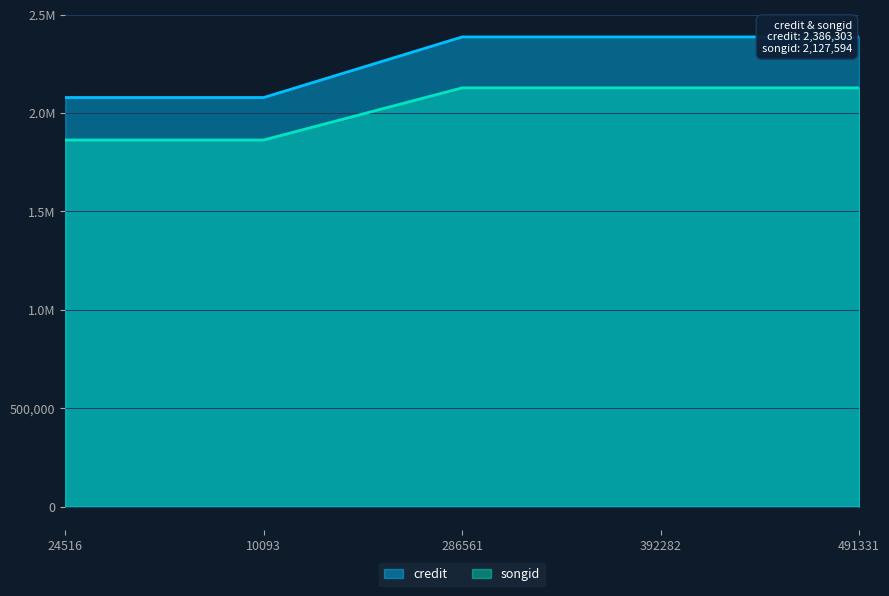

Which label corresponds to the smallest value in the chart?

24516